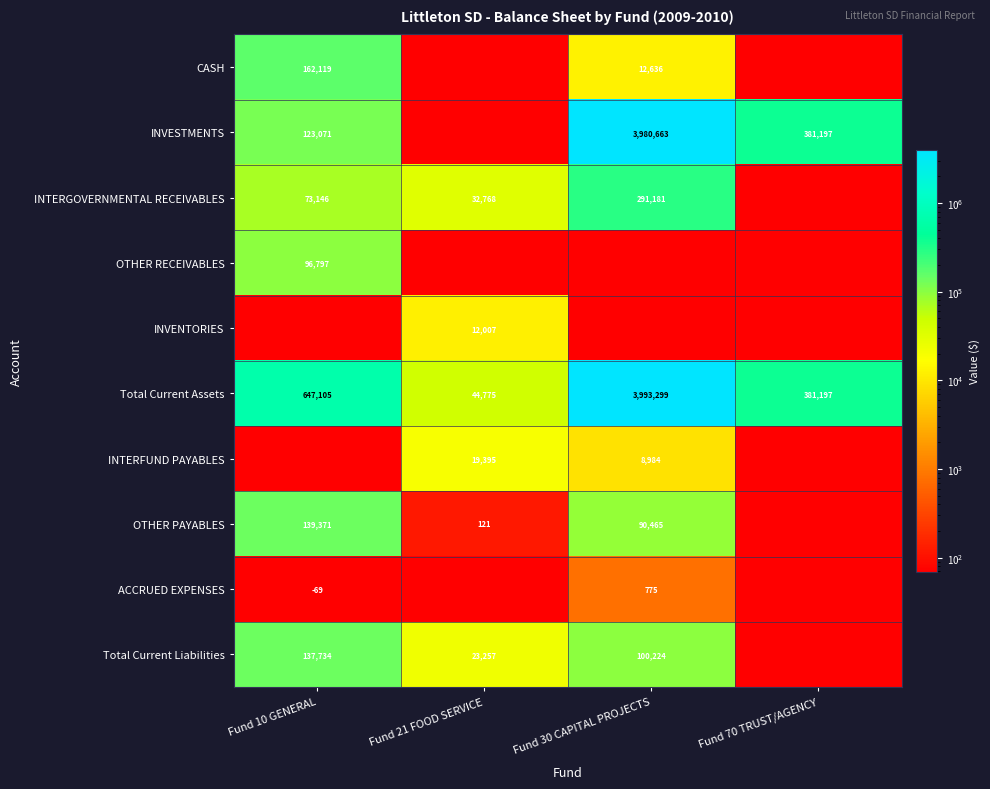

Is the value of INVESTMENTS at Fund 70 TRUST/AGENCY greater than the value of INVENTORIES at Fund 21 FOOD SERVICE?

Yes